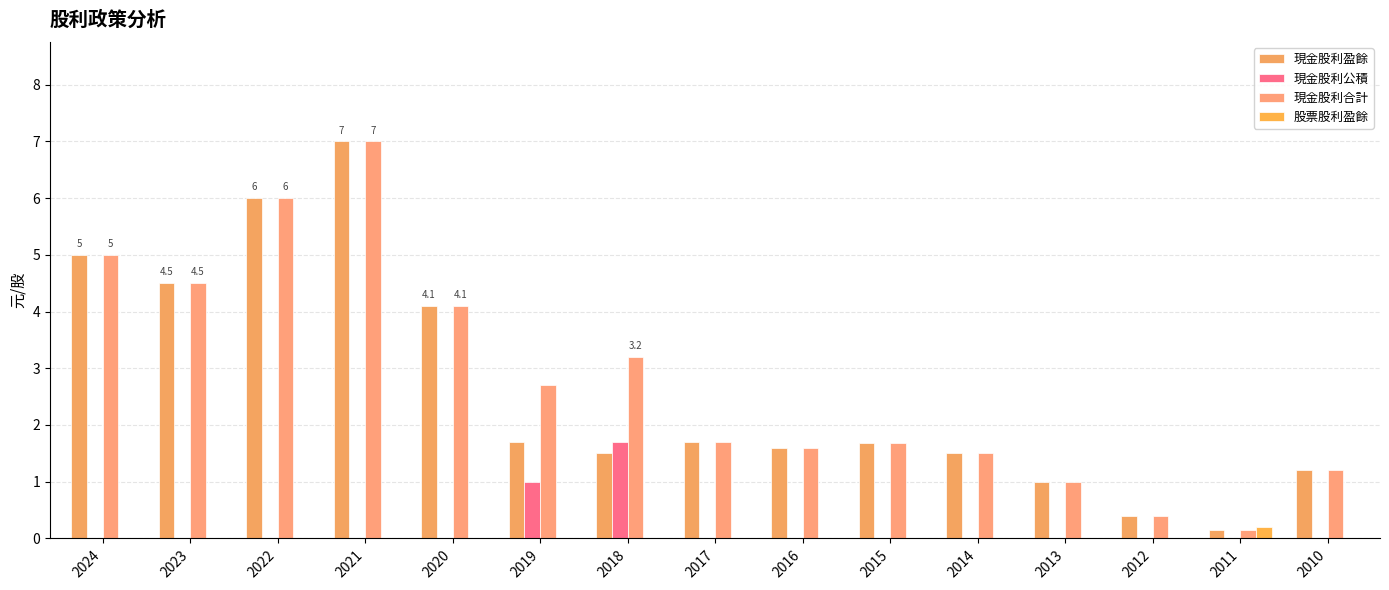

Is it true that 現金股利合計 equals 6.0 at 2022?

True